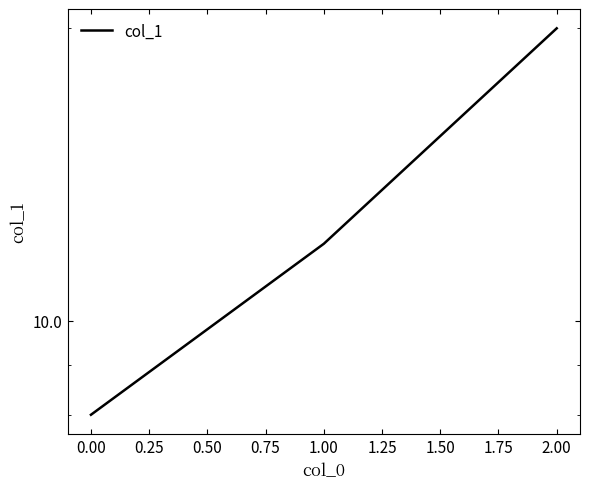

Which has a higher value, 1.00 or 2.00?

2.00